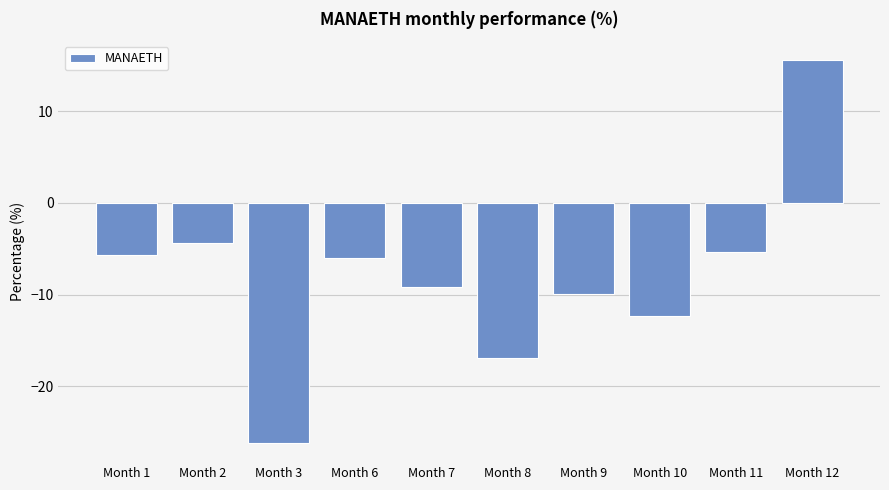

What is the maximum value shown in the chart?

15.5